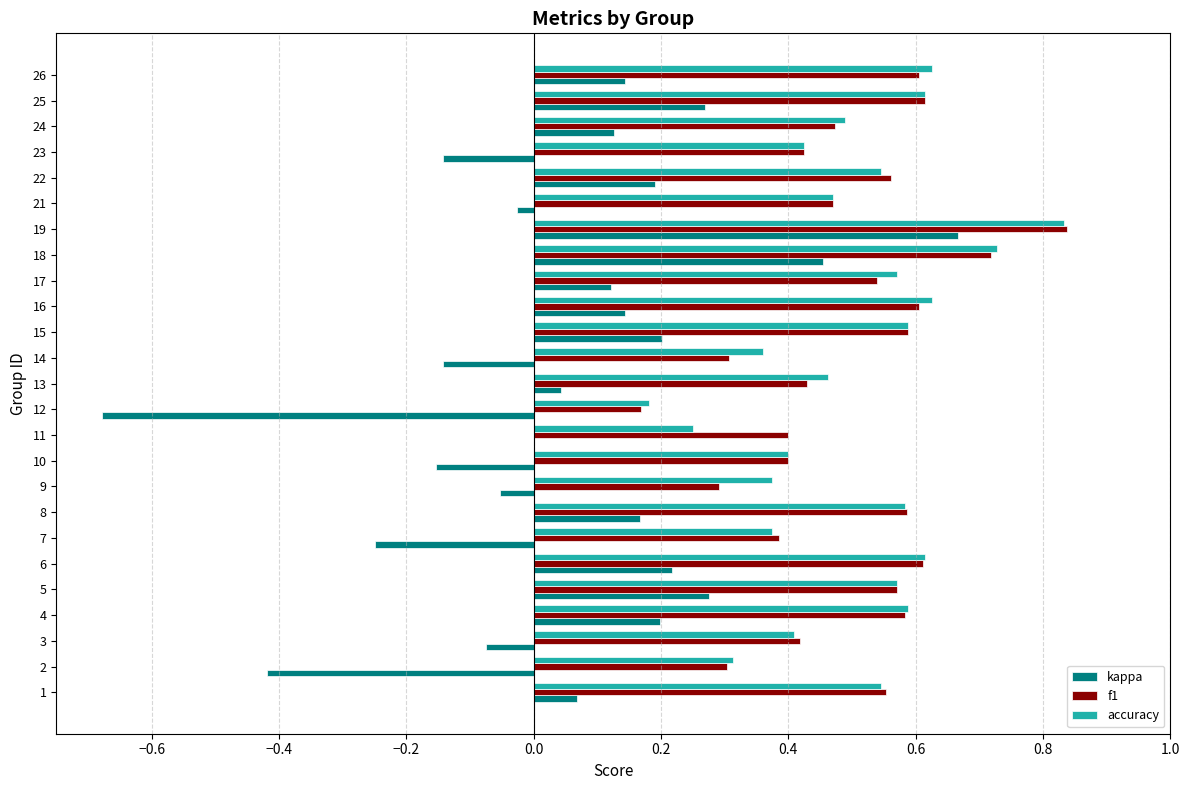

Which label corresponds to the largest value in the chart?

19